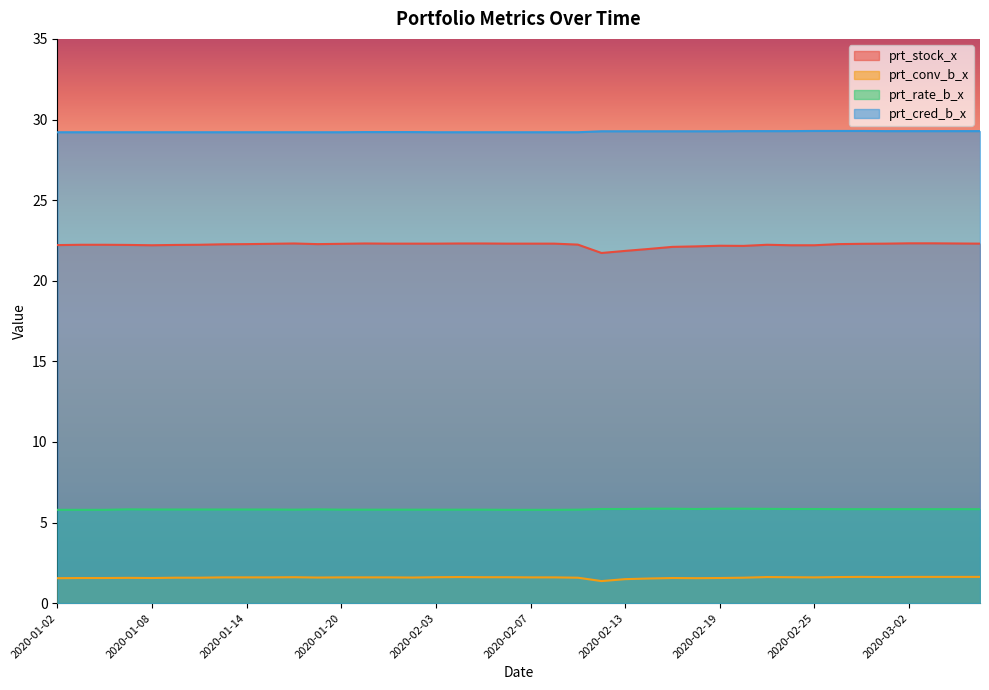

At which category does prt_stock_x reach its first local valley?

2020-01-08